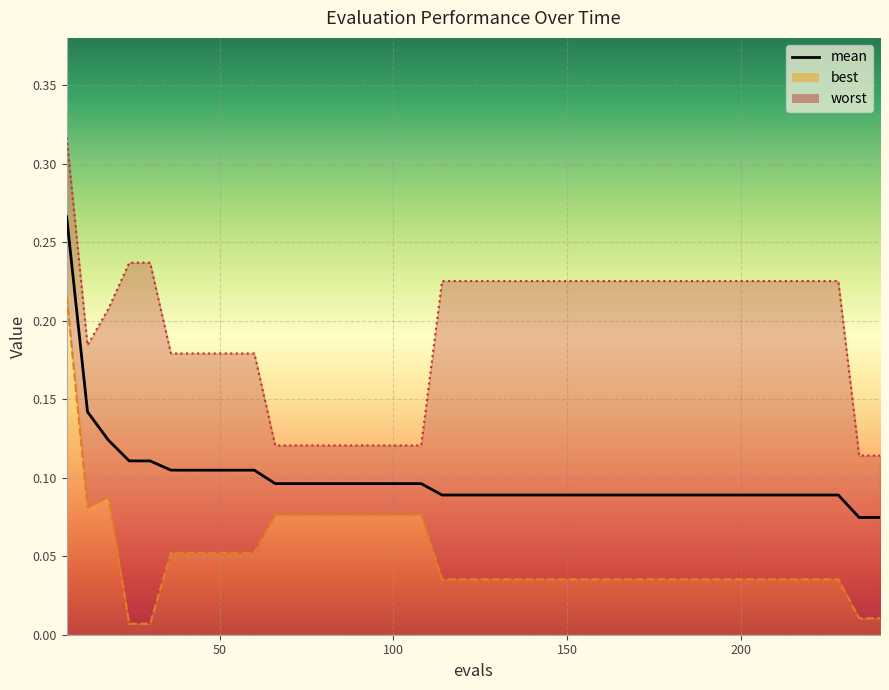

Reading left to right, extract all data points from this chart.

0.3	0.1	0.1	0.1	0.1	0.1	0.1	0.1	0.1	0.1	0.1	0.1	0.1	0.1	0.1	0.1	0.1	0.1	0.1	0.1	0.1	0.1	0.1	0.1	0.1	0.1	0.1	0.1	0.1	0.1	0.1	0.1	0.1	0.1	0.1	0.1	0.1	0.1	0.1	0.1